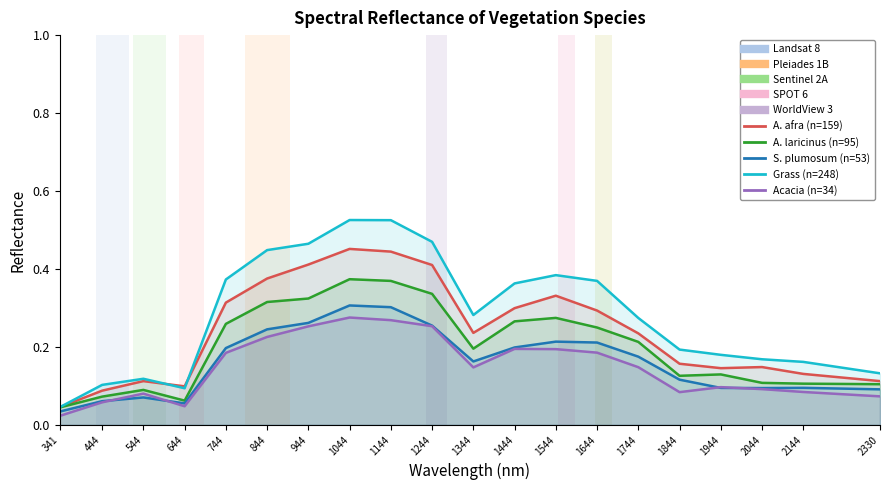

True or false: A. laricinus (n=95) and A. afra (n=159) cross at least once.

False